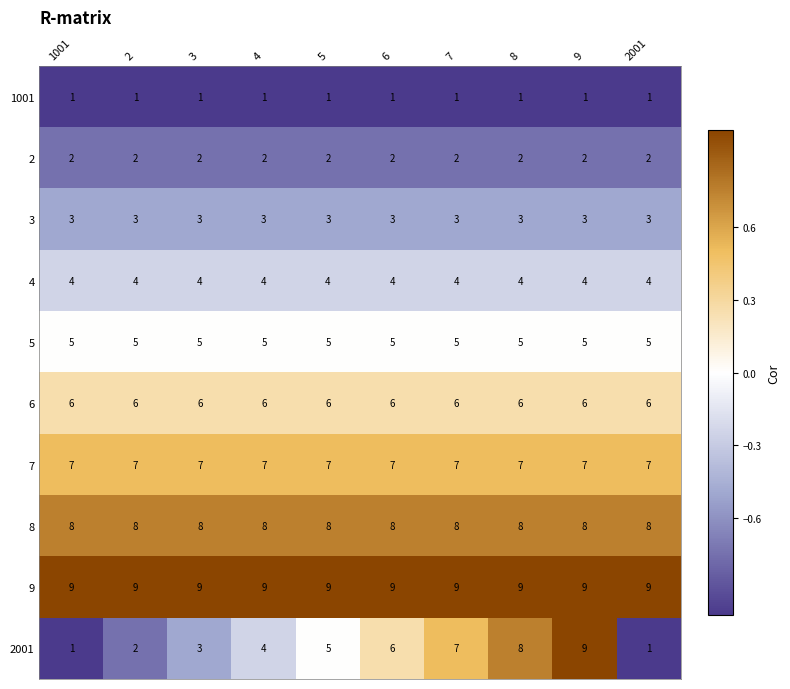

What is the greatest value displayed?

9